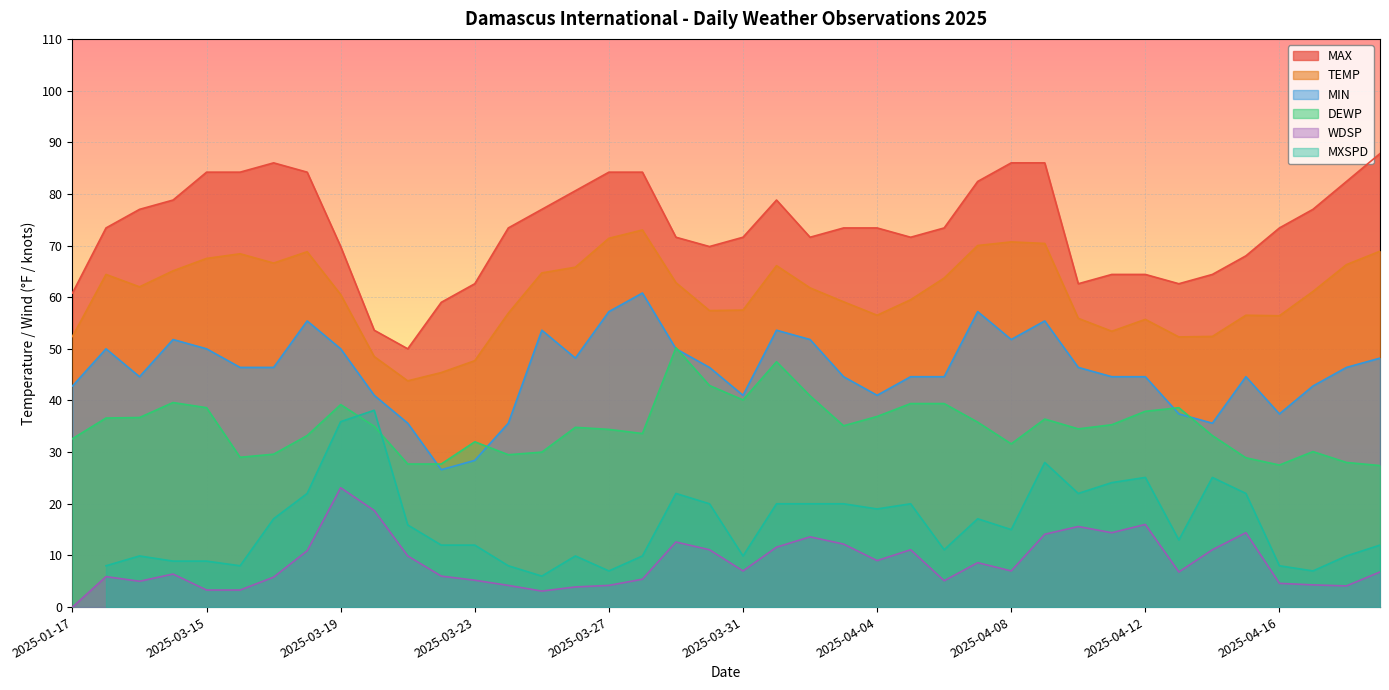

What is the label of the 28th point from the right?

2025-03-23